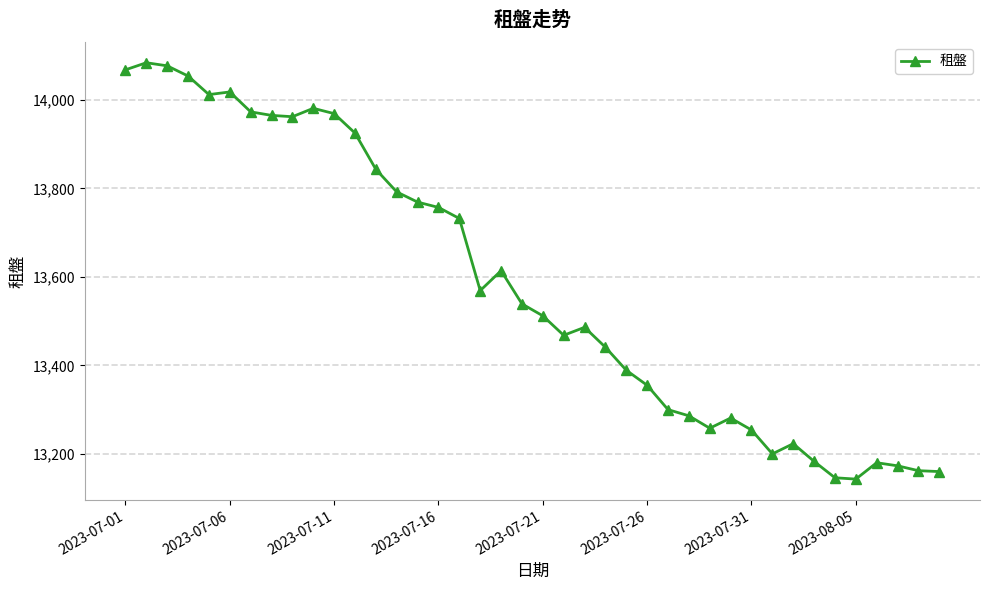

What is the difference between the second highest and second lowest values?

931